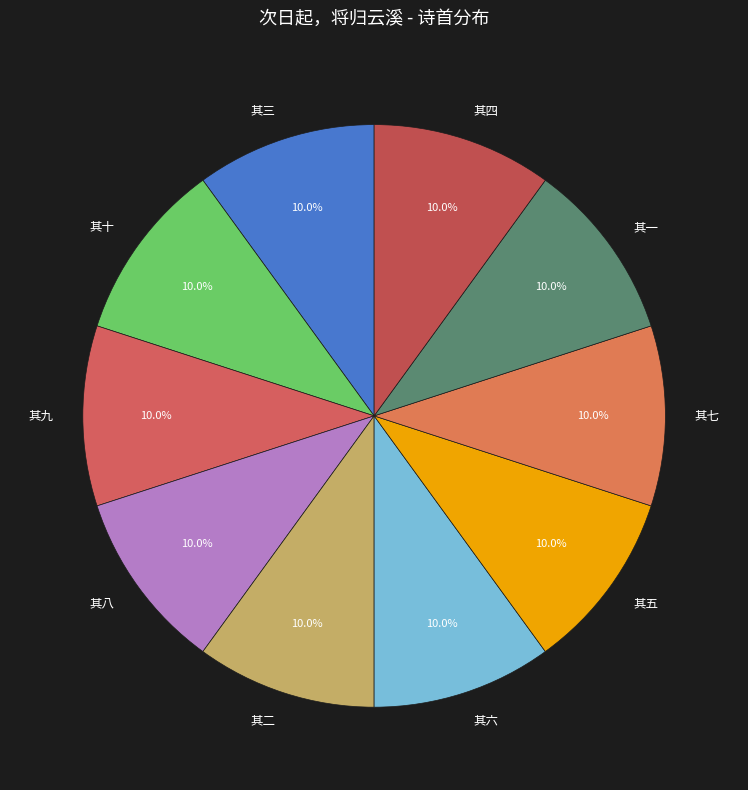

Is there a majority slice in this chart?

No